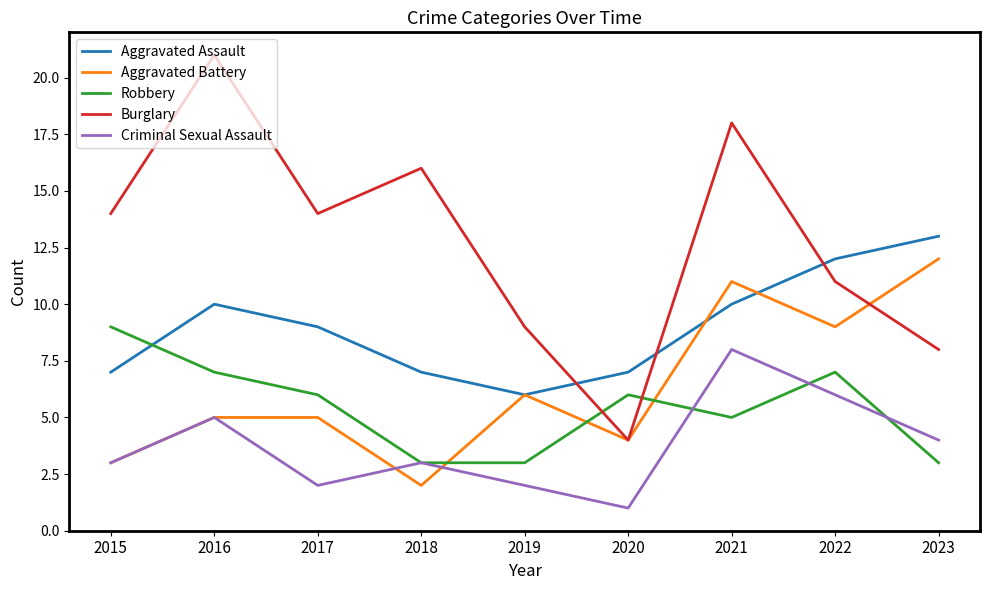

Reading left to right, what are all the values shown in this chart?

Aggravated Assault: 2015=7	2016=10	2017=9	2018=7	2019=6	2020=7	2021=10	2022=12	2023=13
Aggravated Battery: 2015=3	2016=5	2017=5	2018=2	2019=6	2020=4	2021=11	2022=9	2023=12
Robbery: 2015=9	2016=7	2017=6	2018=3	2019=3	2020=6	2021=5	2022=7	2023=3
Burglary: 2015=14	2016=21	2017=14	2018=16	2019=9	2020=4	2021=18	2022=11	2023=8
Criminal Sexual Assault: 2015=3	2016=5	2017=2	2018=3	2019=2	2020=1	2021=8	2022=6	2023=4